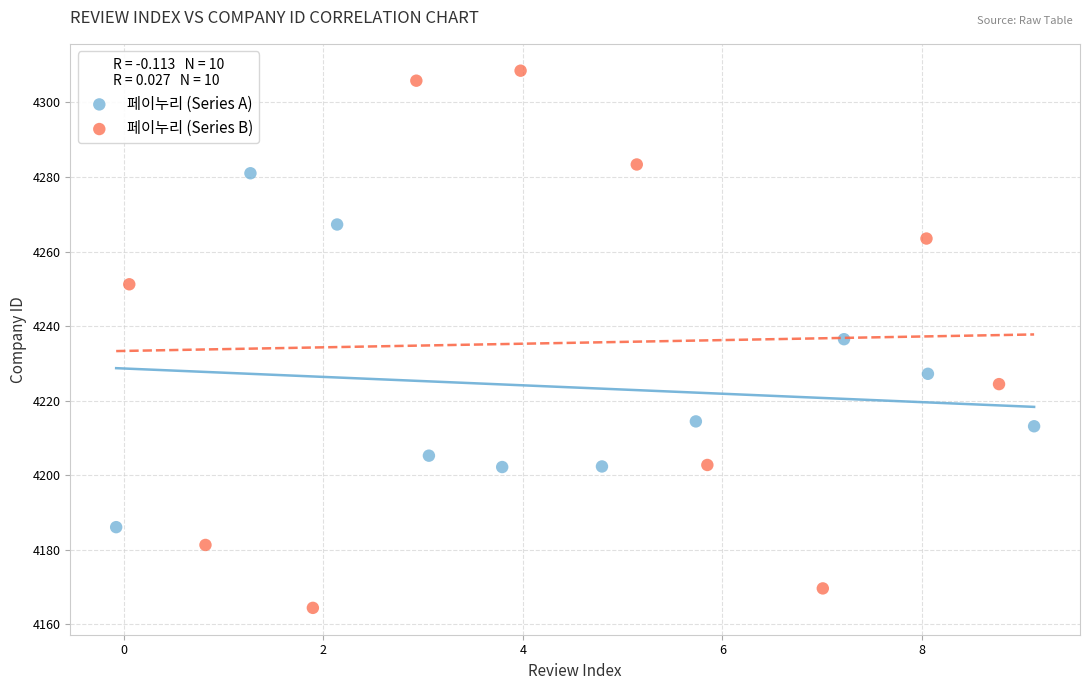

What are all the series names shown in the legend?

페이누리 (Series A), 페이누리 (Series B)